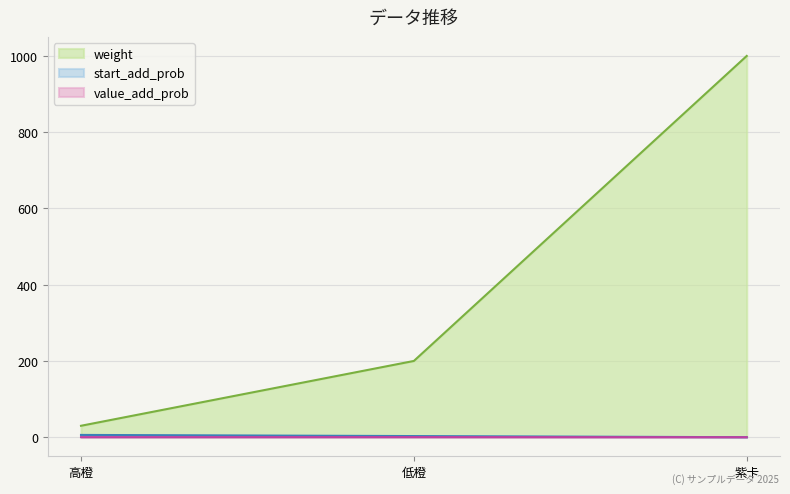

The weight series shows 1000.0 at 紫卡. True or false?

True